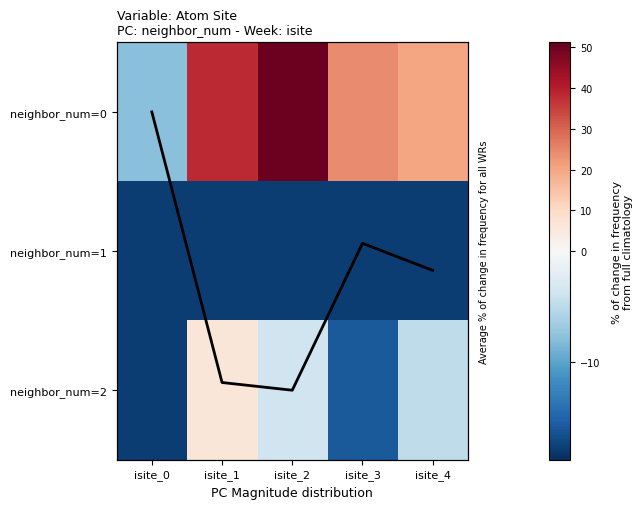

Where is neighbor_num=2 nearest to the value -5?

isite_4